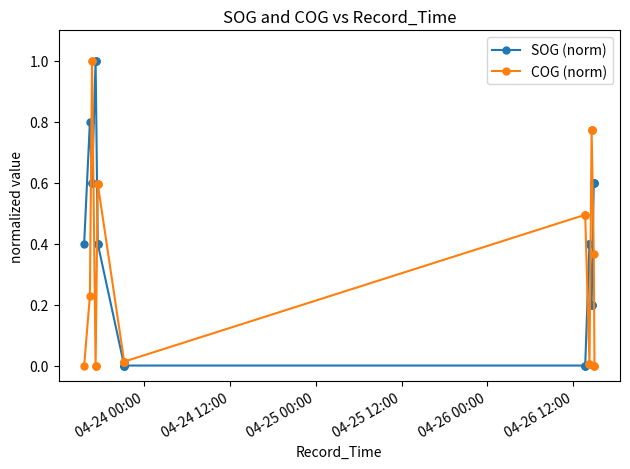

What is the sum of all COG (norm) values?

9.0